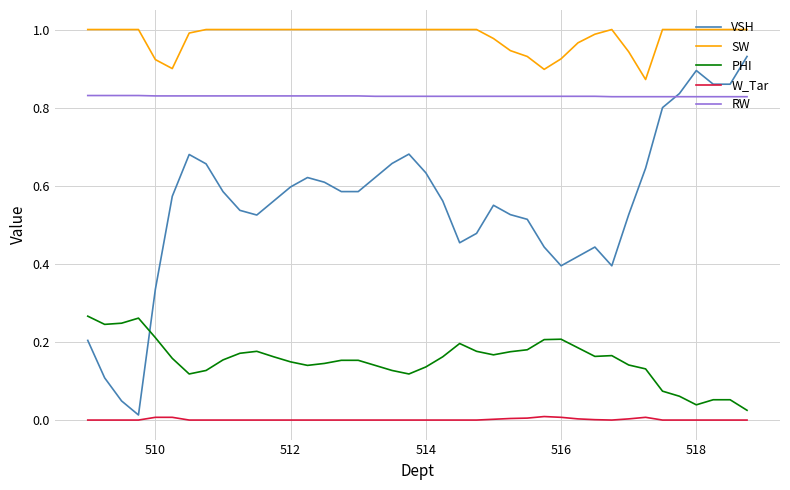

List the series in order of their peak value, highest first.

SW, VSH, RW, PHI, W_Tar